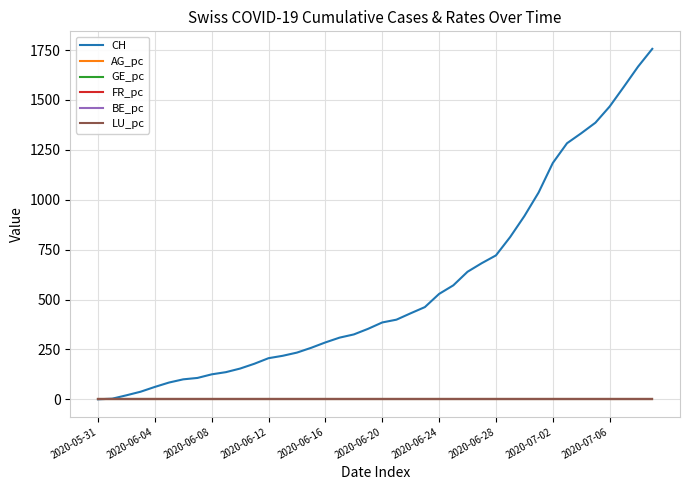

What is the greatest value displayed?

1756.0